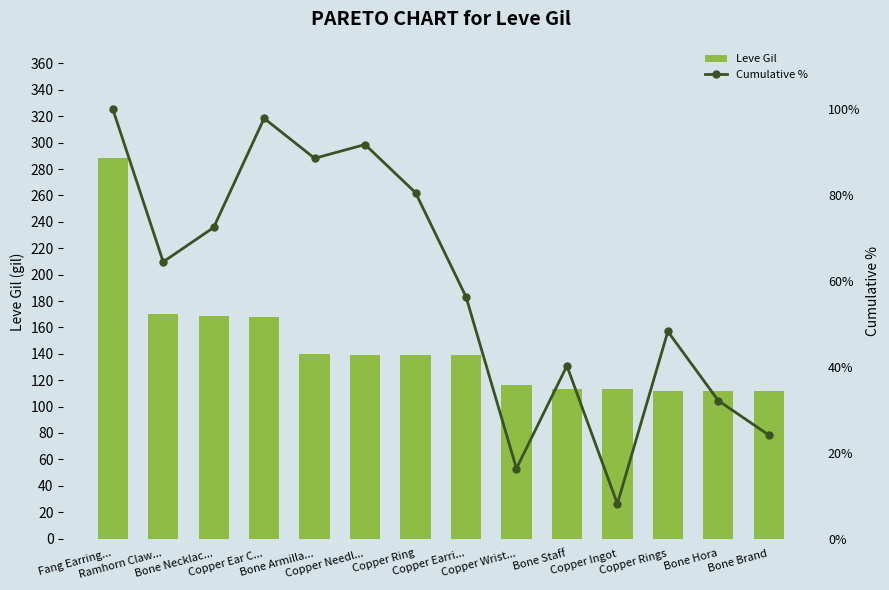

What is the smallest value displayed?

8.1